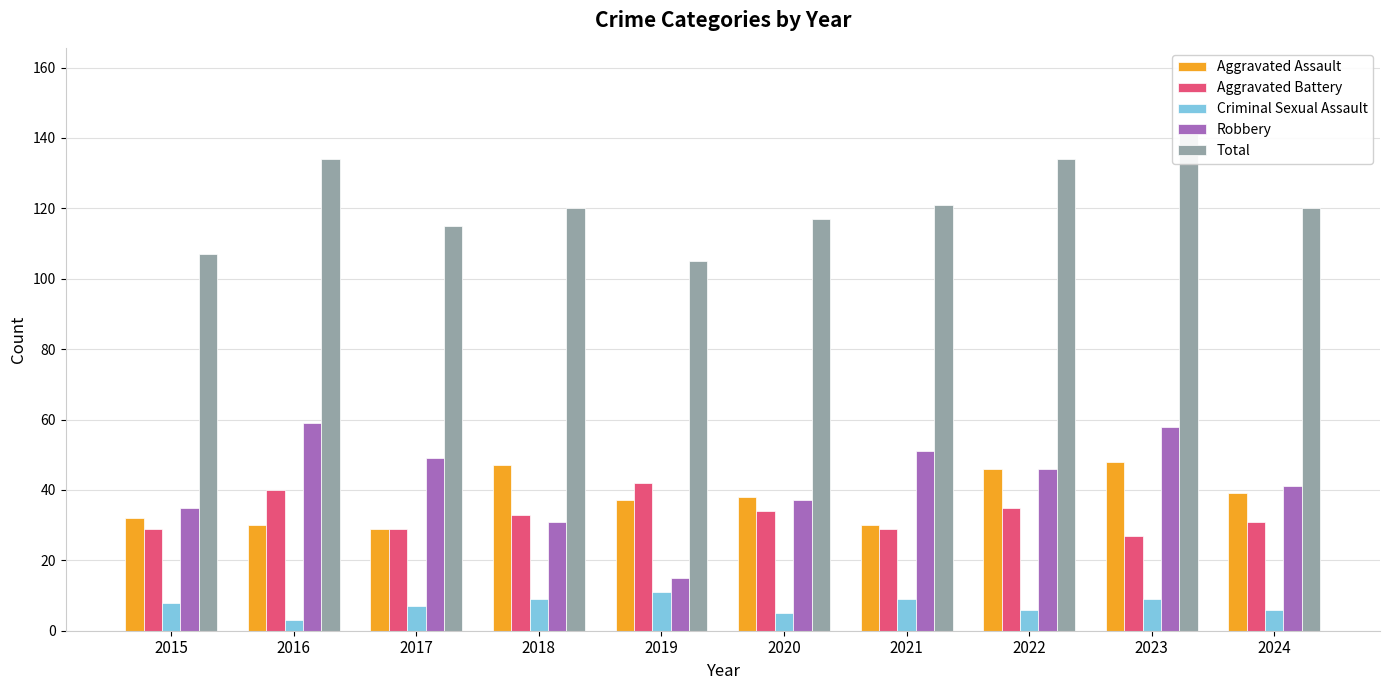

Where is Robbery nearest to the value 37?

2020